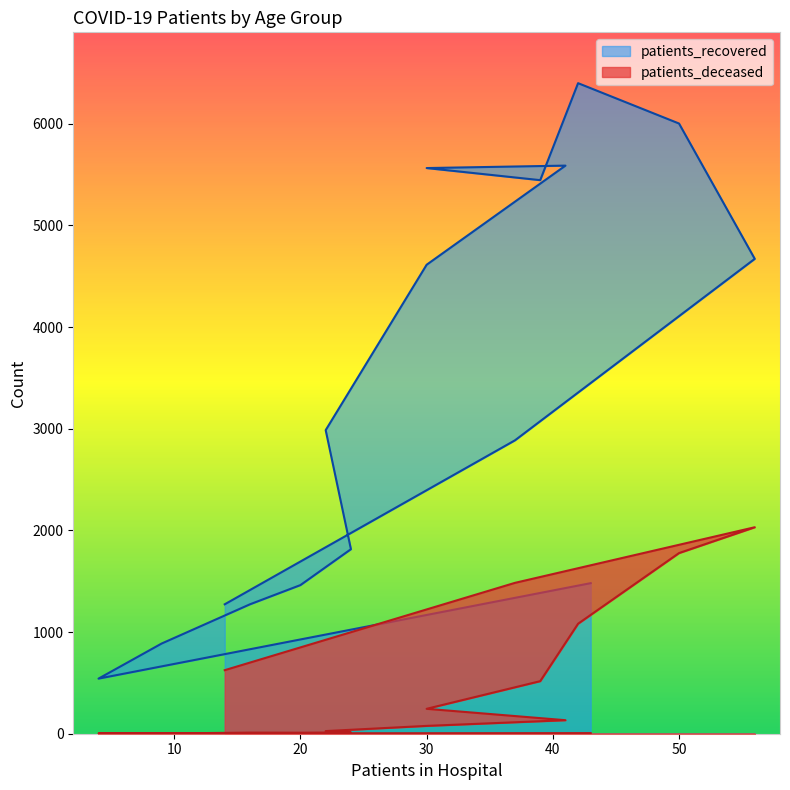

Which series has the largest range (max minus min)?

patients_recovered